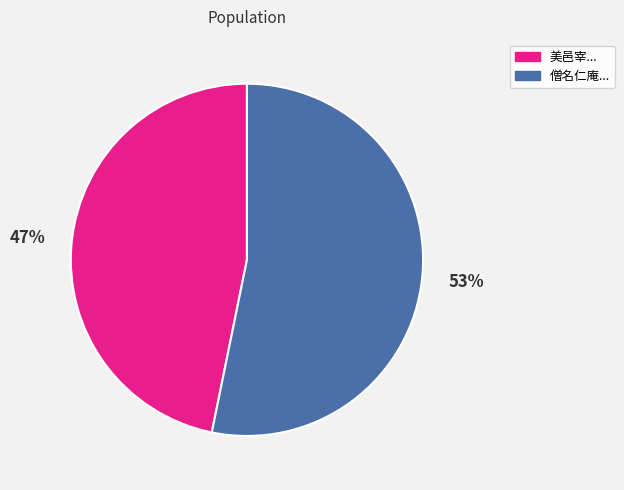

To the nearest percent, what is the average slice percentage?

50%